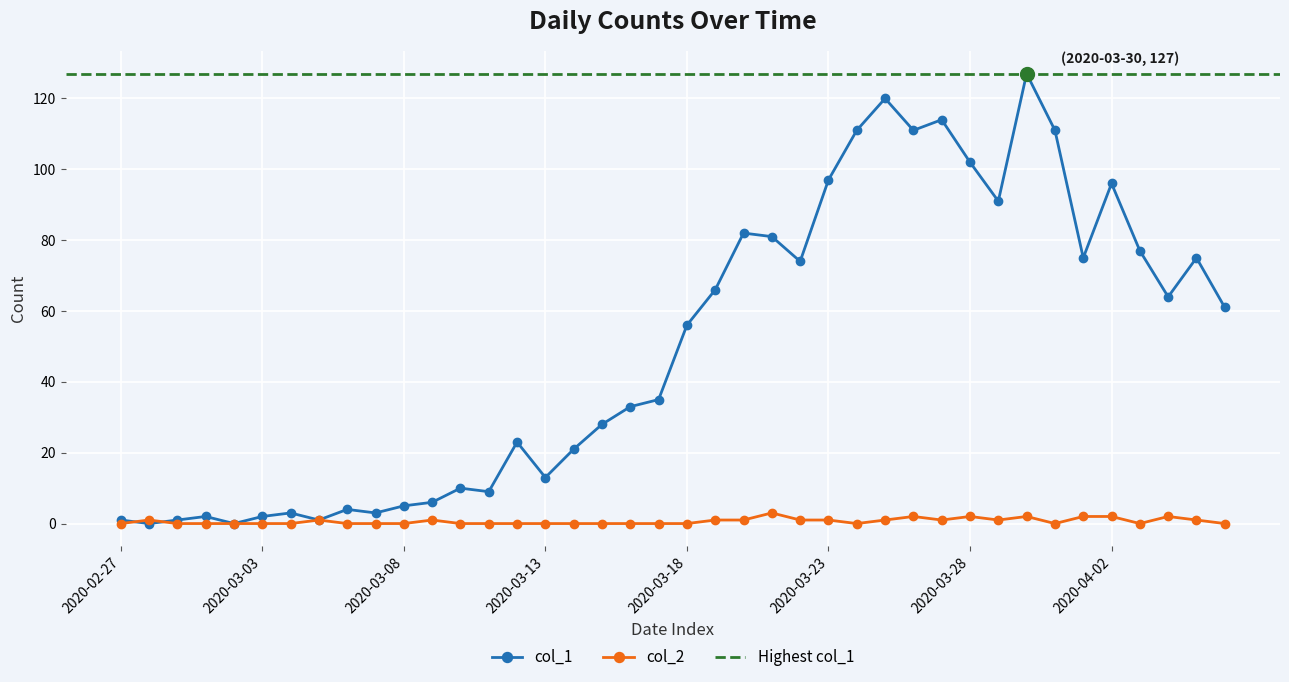

True or false: col_2 has more than 1 points higher than both neighbors.

True